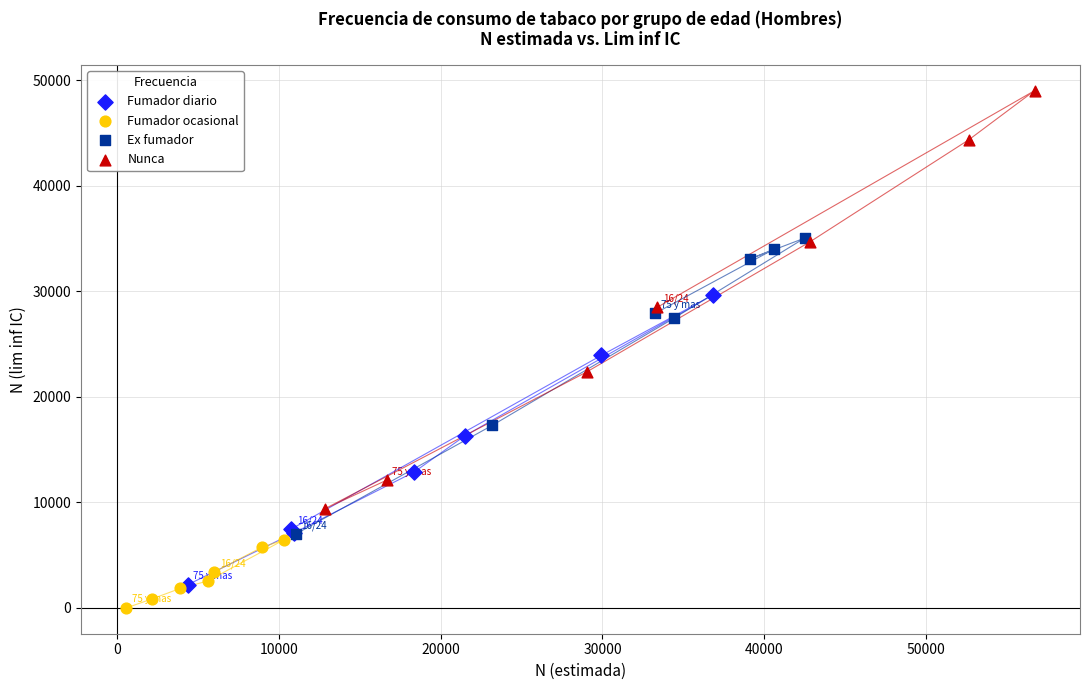

Which series reaches the minimum Y coordinate?

Fumador ocasional